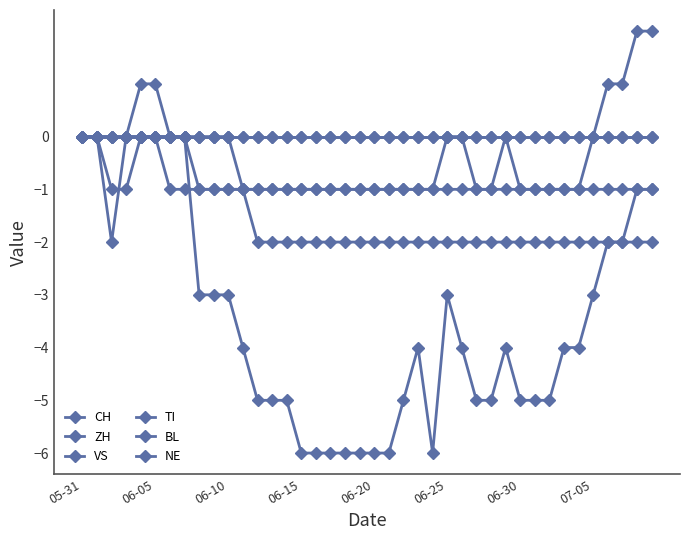

Is this an area chart (filled region under the line)?

No